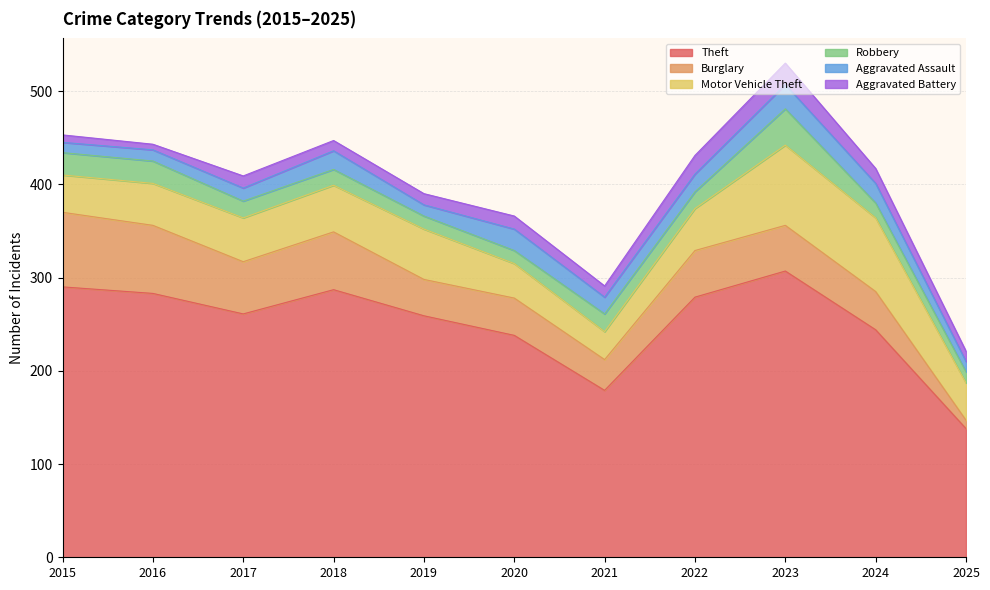

Between 2022 and 2023, which series saw the biggest shift?

Motor Vehicle Theft